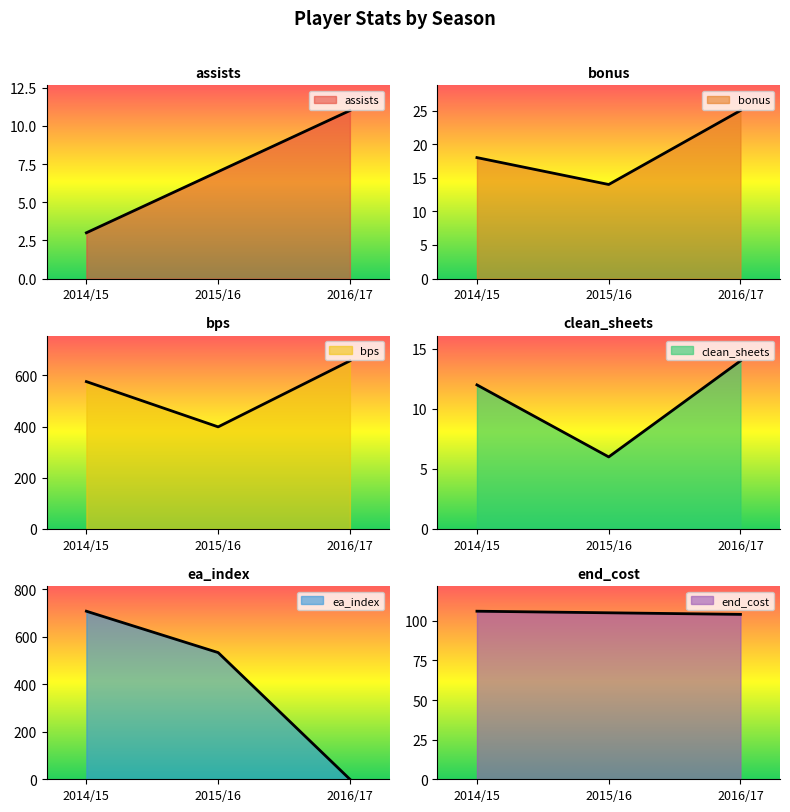

What is the difference between the ea_index values at 2014/15 and 2015/16?

174